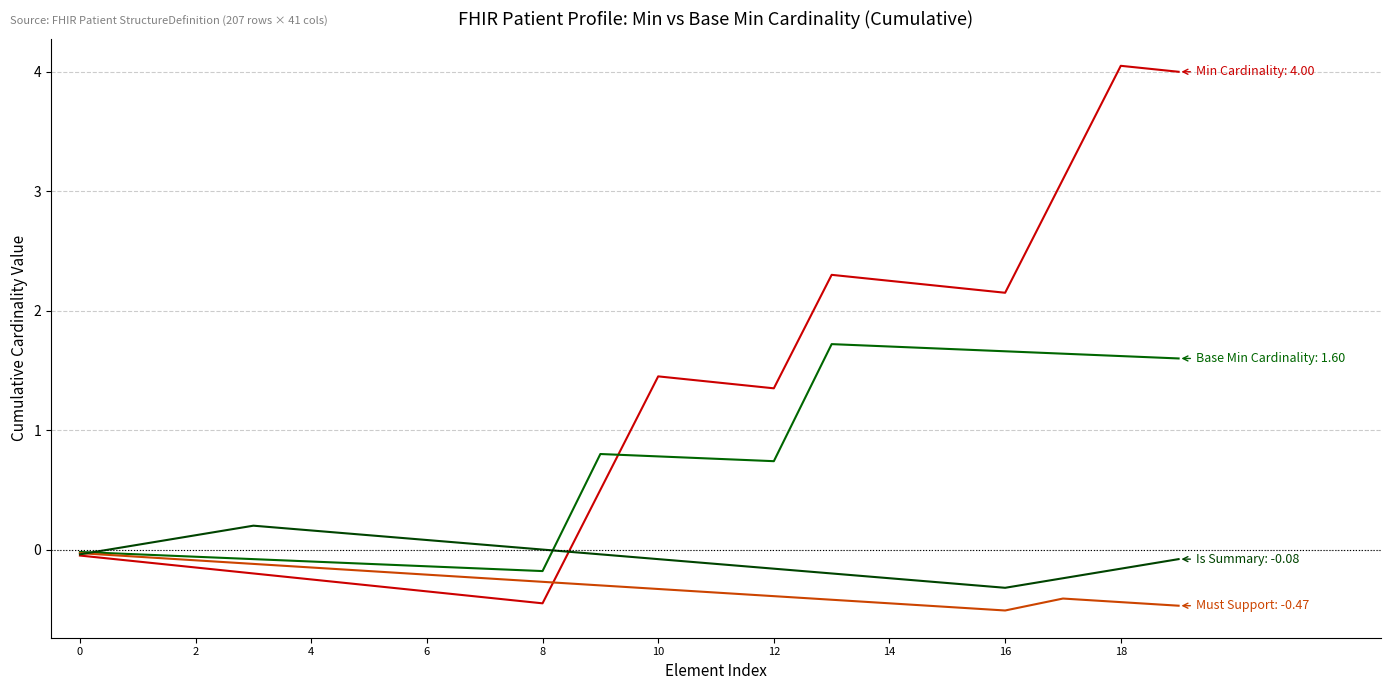

How many lines are shown in the chart?

4